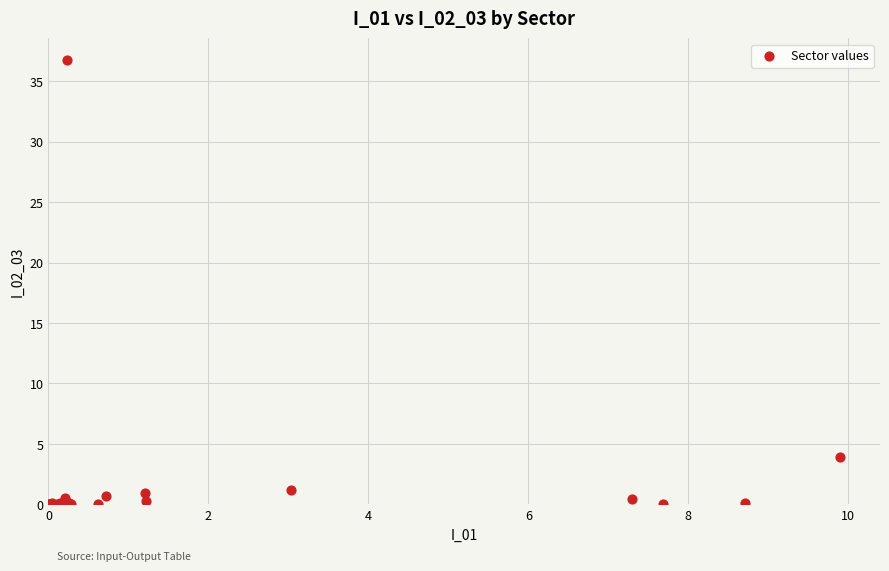

What Y value in the scatter plot is closest to 18?

4.0